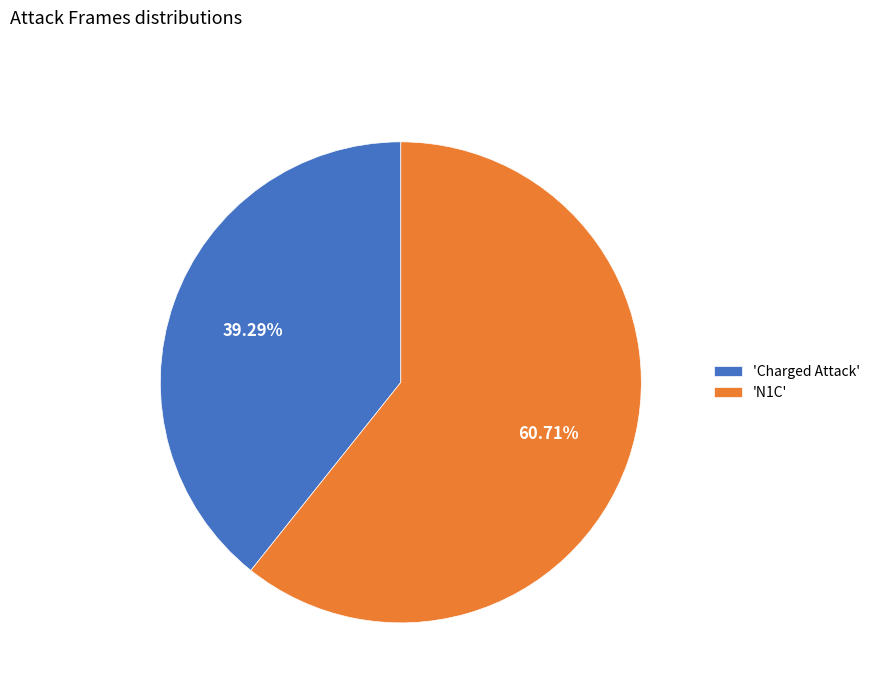

Does 'Charged Attack' represent more than half of the total?

No